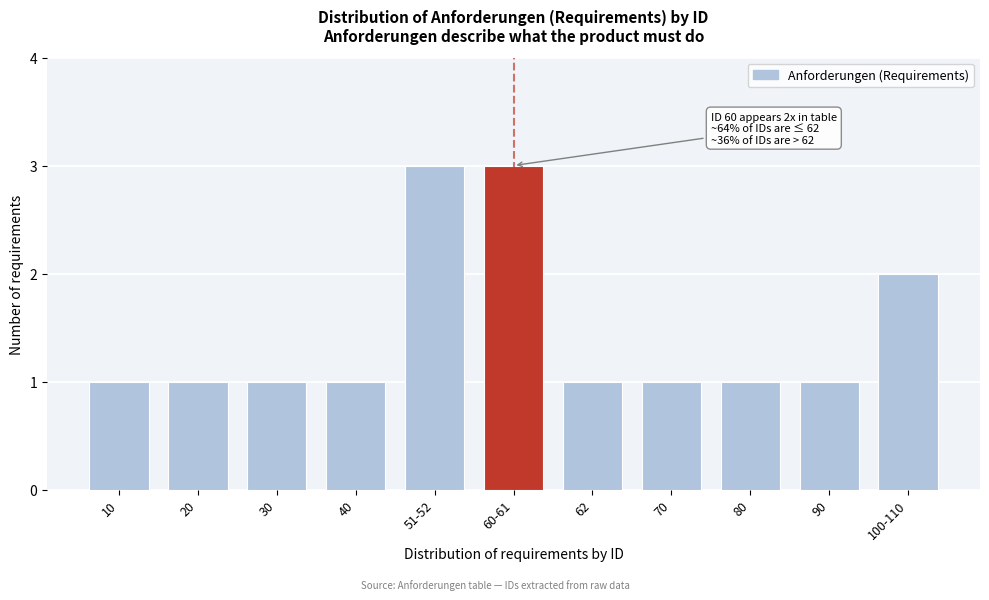

Reading left to right, transcribe all the data shown in this chart.

1	1	1	1	3	3	1	1	1	1	2